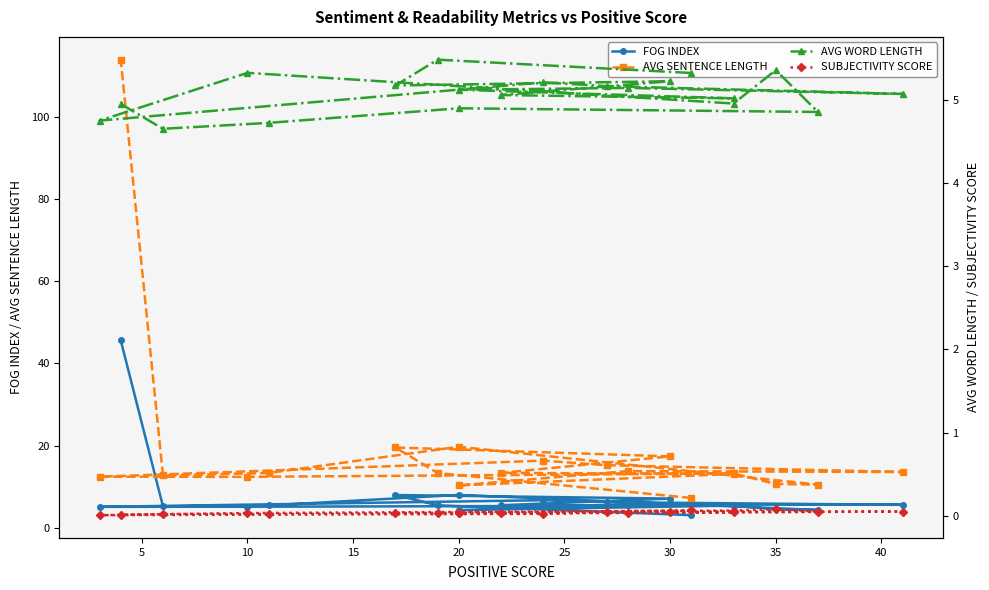

Where is the first local minimum for SUBJECTIVITY SCORE?

5